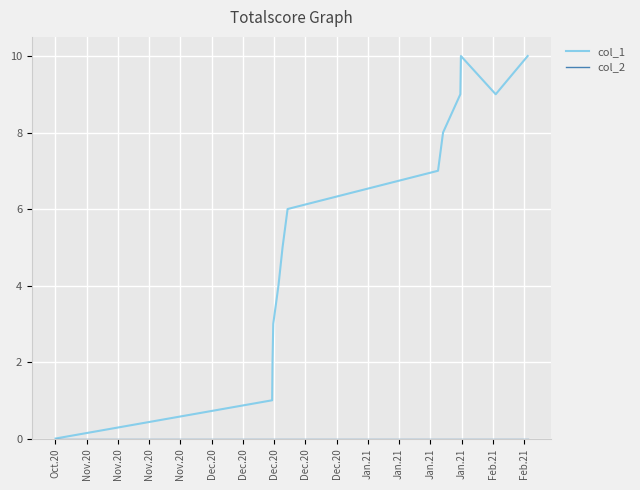

Which series has the largest total across all categories?

col_1